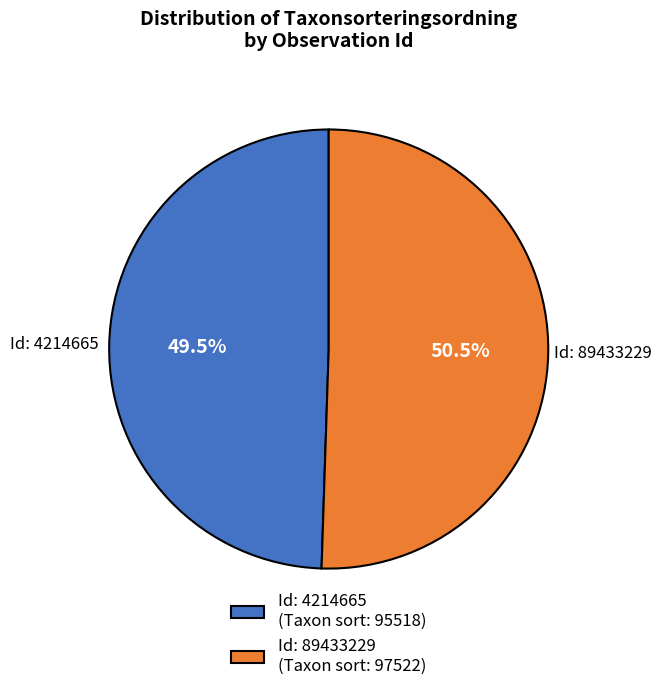

Between Id: 4214665 (Taxon sort: 95518) and Id: 89433229 (Taxon sort: 97522), which is larger?

Id: 89433229 (Taxon sort: 97522)